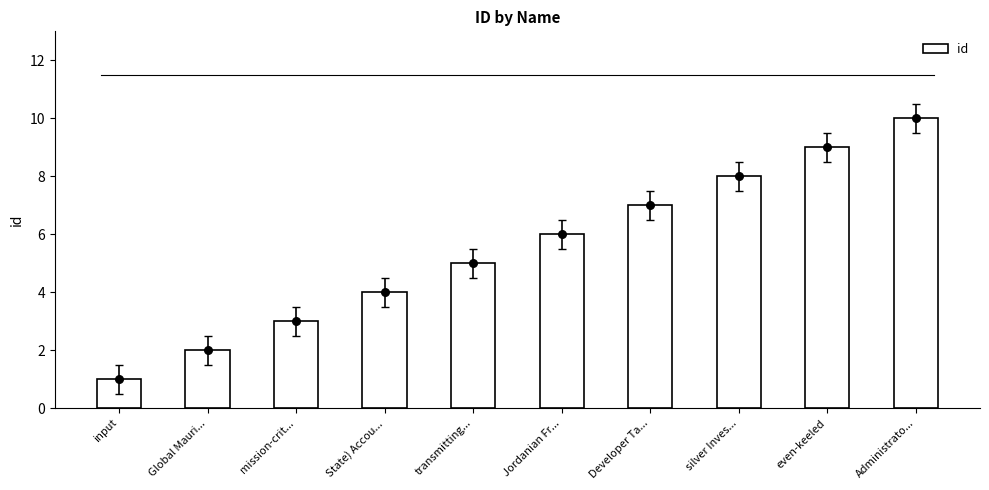

What is the ratio of the value at Global Mauri... to the value at Developer Ta...?

0.3